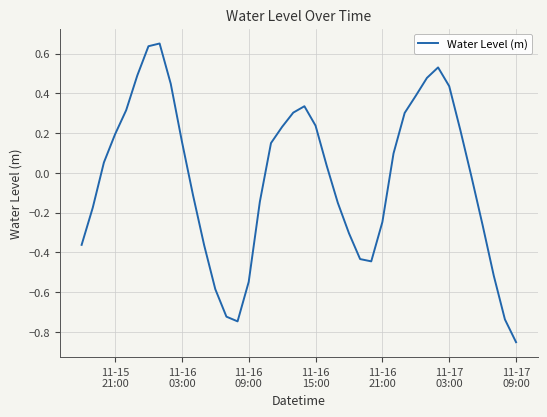

What is the difference between the maximum and minimum values?

1.5